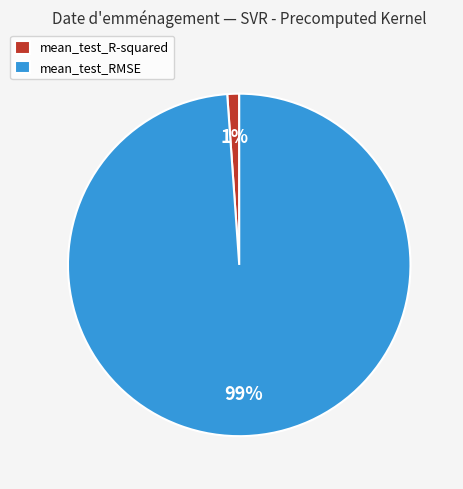

What percentage is the mean_test_R-squared slice, to the nearest percent?

1%